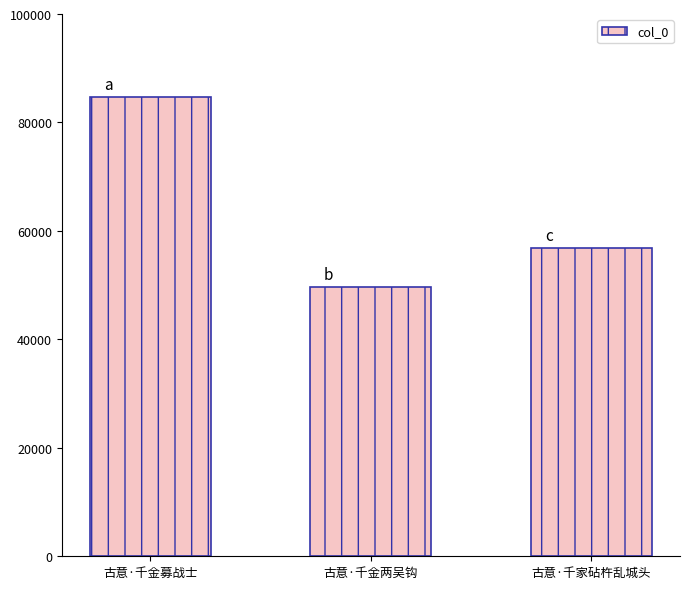

Rank the categories by value from lowest to highest.

古意·千金两吴钩, 古意·千家砧杵乱城头, 古意·千金募战士